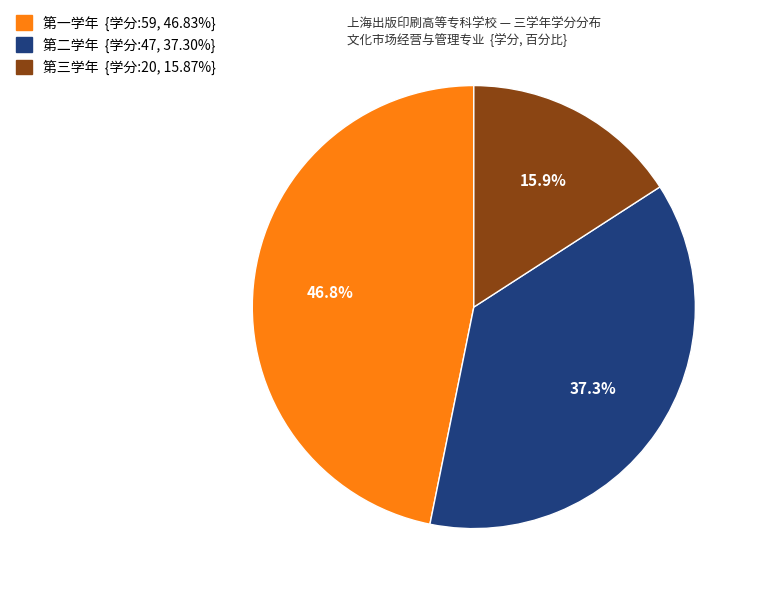

Which slice is the smallest?

第三学年